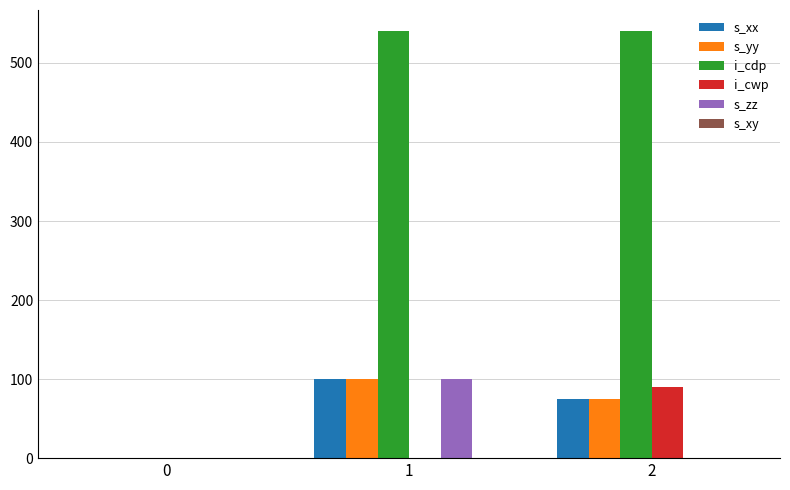

The value of s_xx at 1 is 26. True or false?

False